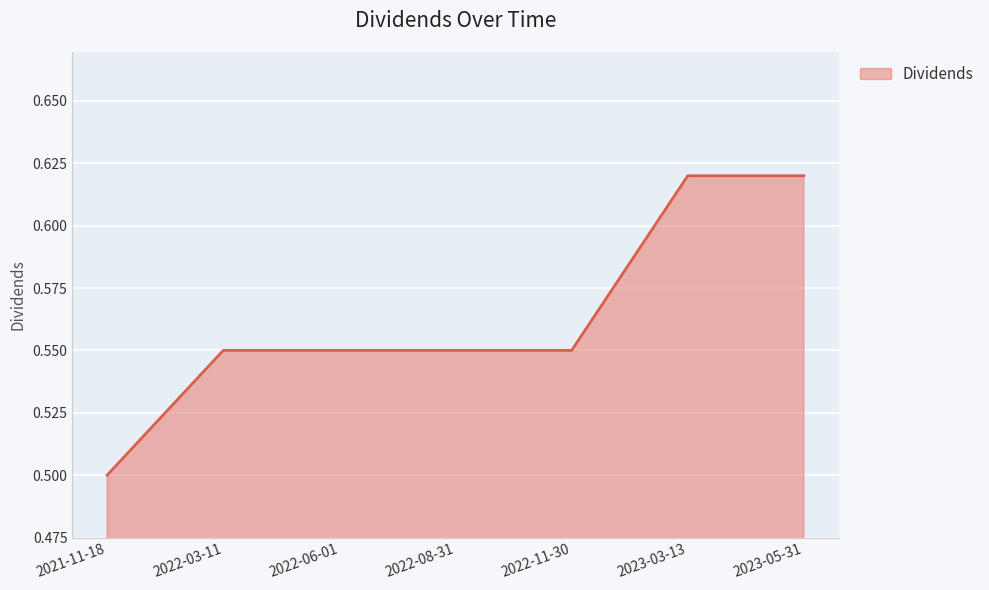

What position from the right is 2023-03-13?

2